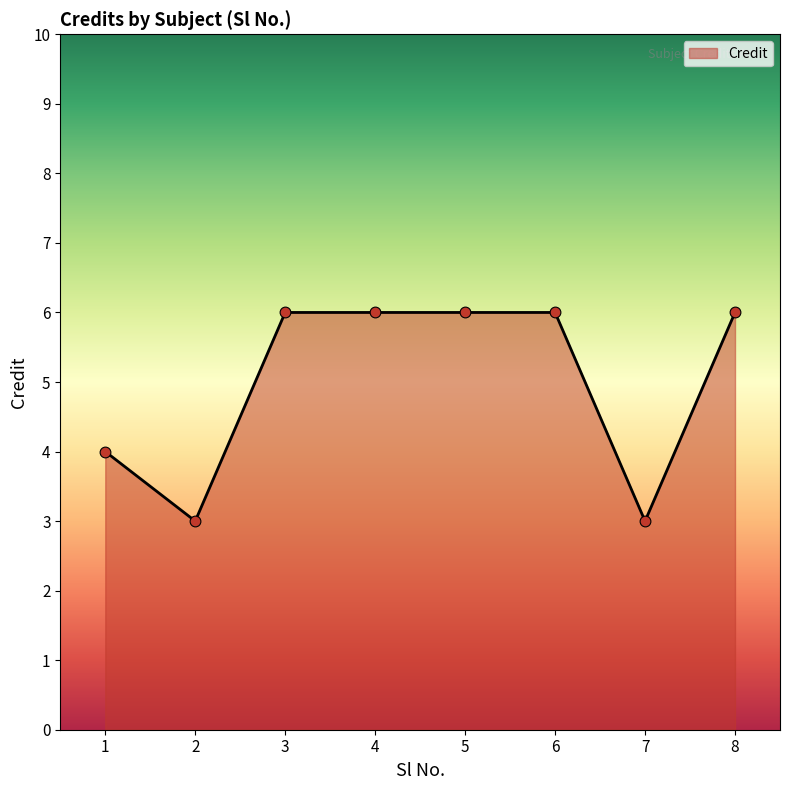

What is the ratio of the value at 5 to the value at 8?

1.0